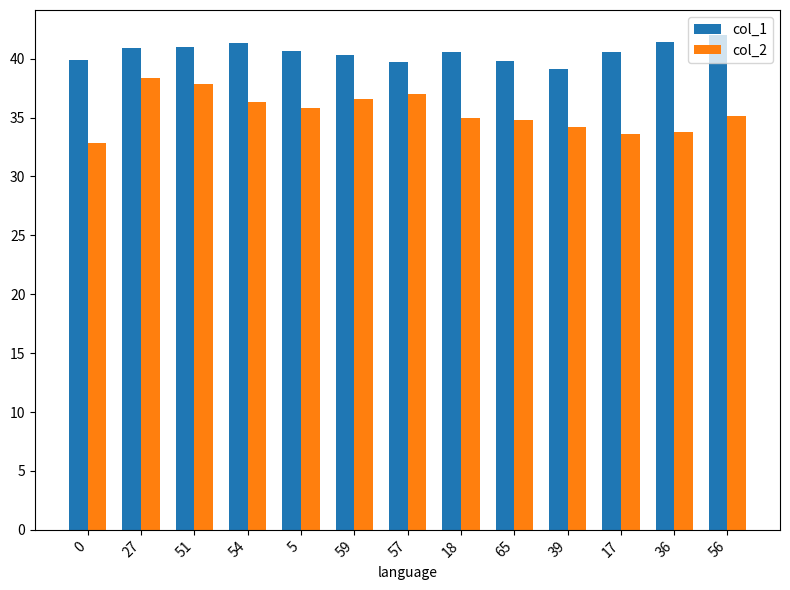

Is the value of col_1 at 17 greater than the value of col_2 at 51?

Yes